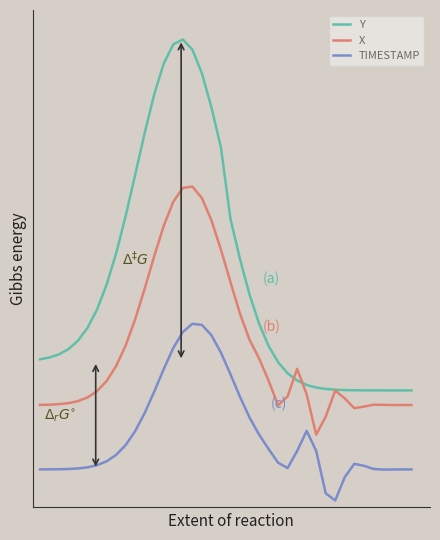

Which series has the largest total across all categories?

Y